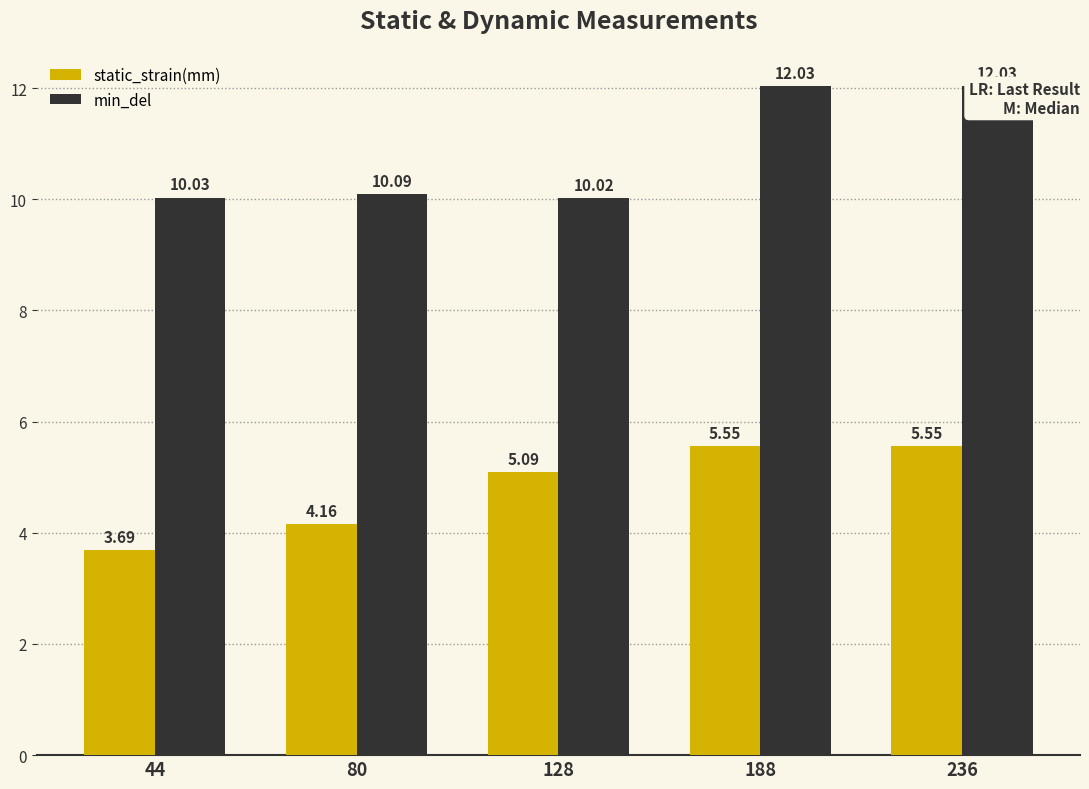

What is the lowest value of the static_strain(mm) series?

3.7